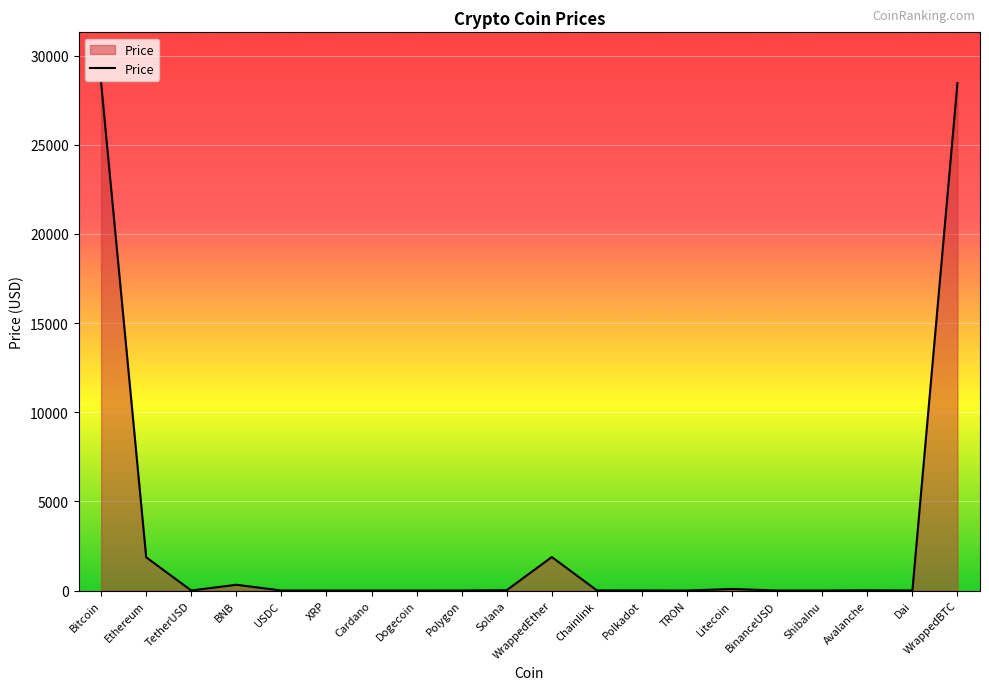

What position from the left is ShibaInu?

17